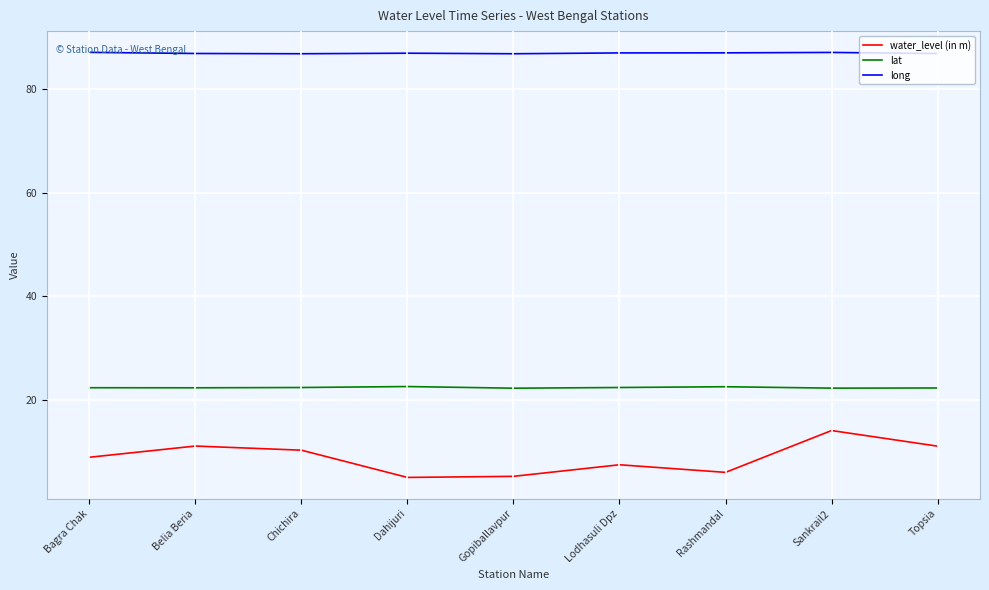

What is the total value across all series at Dahijuri?

114.4